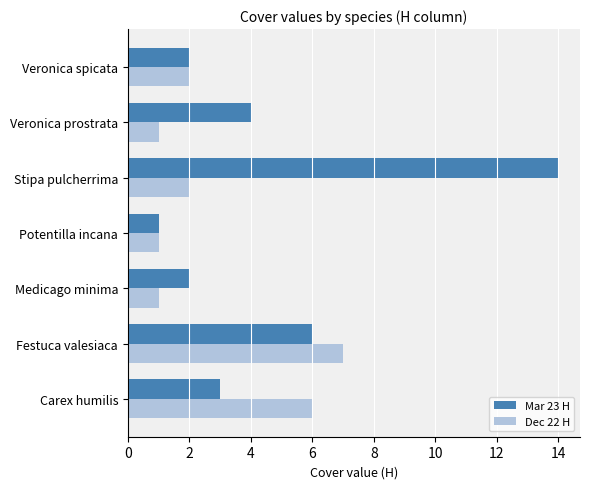

What is the difference between the highest and lowest values at Stipa pulcherrima?

12